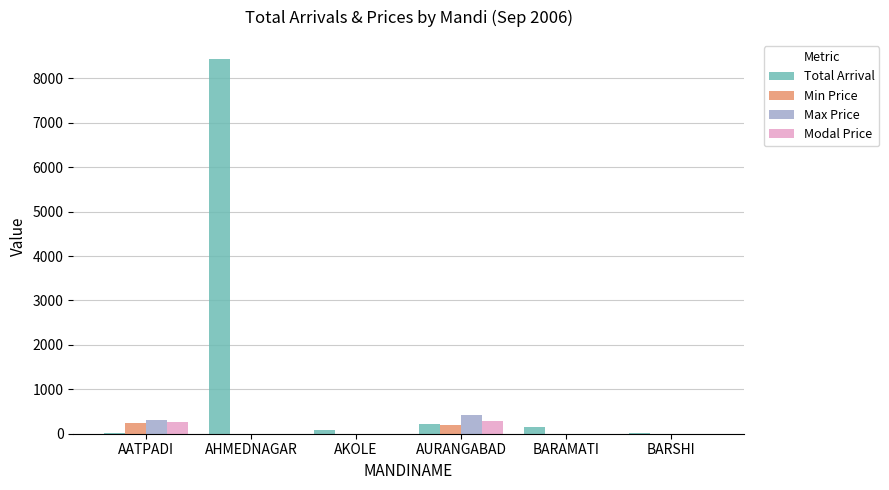

Between AATPADI and AKOLE, which series saw the biggest shift?

Max Price